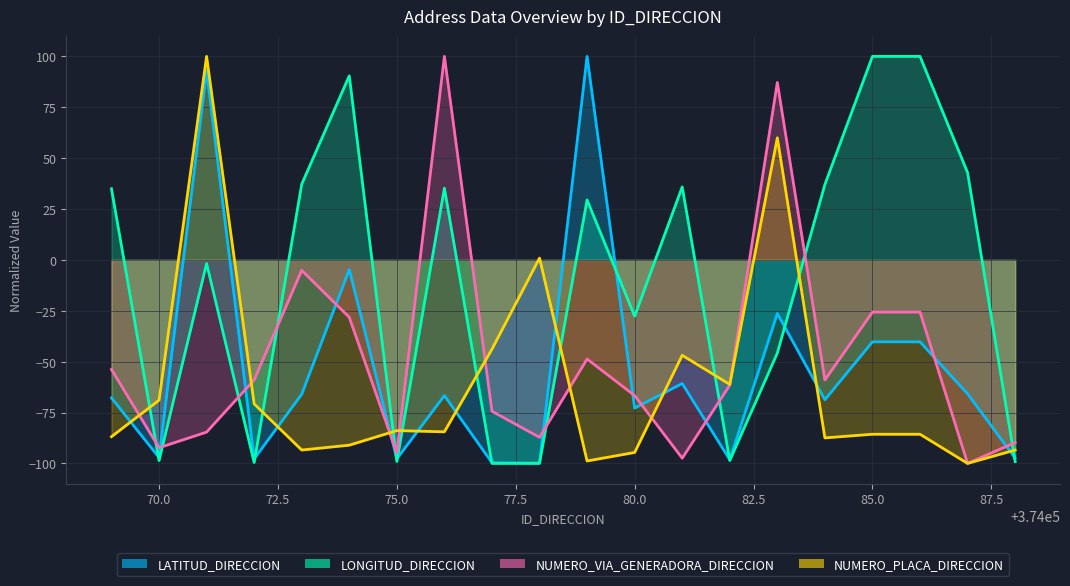

What is the difference between the second highest and second lowest values in the NUMERO_PLACA_DIRECCION series?

158.8